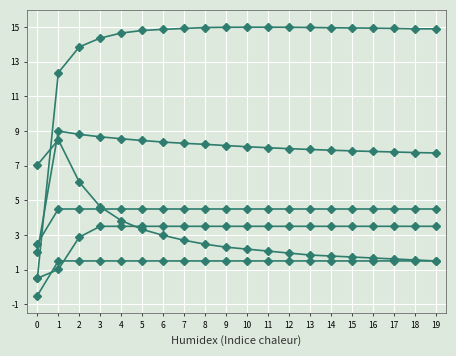

Reading left to right, extract all data points from this chart.

col_52: -0.5	1.5	1.5	1.5	1.5	1.5	1.5	1.5	1.5	1.5	1.5	1.5	1.5	1.5	1.5	1.5	1.5	1.5	1.5	1.5
col_55: 0.5	1.0	2.9	3.5	3.5	3.5	3.5	3.5	3.5	3.5	3.5	3.5	3.5	3.5	3.5	3.5	3.5	3.5	3.5	3.5
col_61: 7.0	8.5	6.1	4.6	3.8	3.3	3.0	2.7	2.5	2.3	2.2	2.1	2.0	1.8	1.8	1.7	1.7	1.6	1.6	1.5
col_23: 2.5	4.5	4.5	4.5	4.5	4.5	4.5	4.5	4.5	4.5	4.5	4.5	4.5	4.5	4.5	4.5	4.5	4.5	4.5	4.5
col_31: 2.0	9.0	8.8	8.7	8.6	8.5	8.4	8.3	8.2	8.2	8.1	8.0	8.0	7.9	7.9	7.9	7.8	7.8	7.8	7.7
col_1: 0.5	12.4	13.9	14.4	14.7	14.8	14.9	14.9	15.0	15.0	15.0	15.0	15.0	15.0	15.0	15.0	14.9	14.9	14.9	14.9